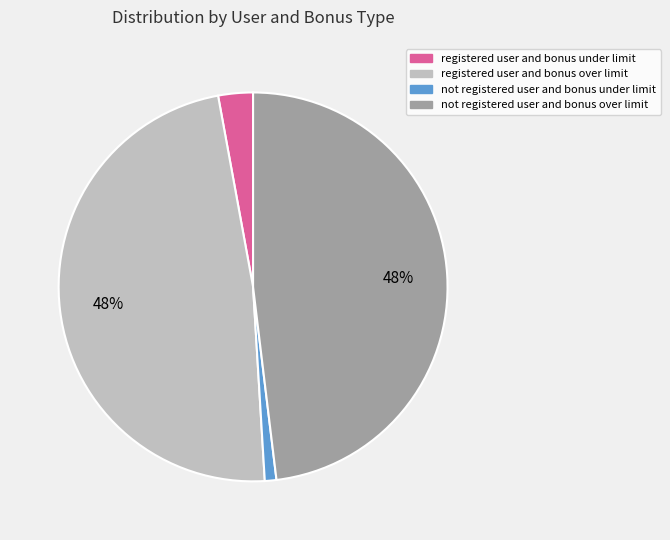

To the nearest percent, what is the average slice percentage?

25%